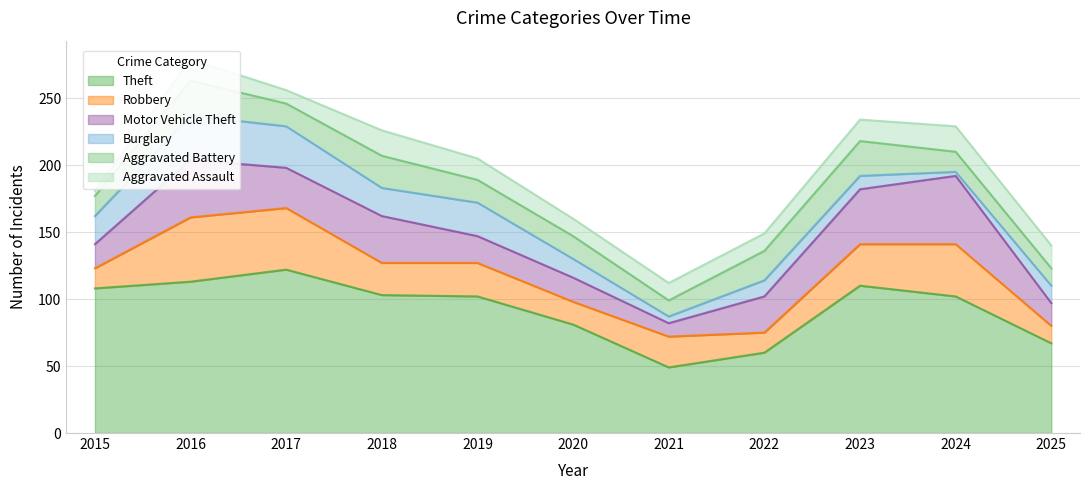

Between 2023 and 2019, which is larger?

2023